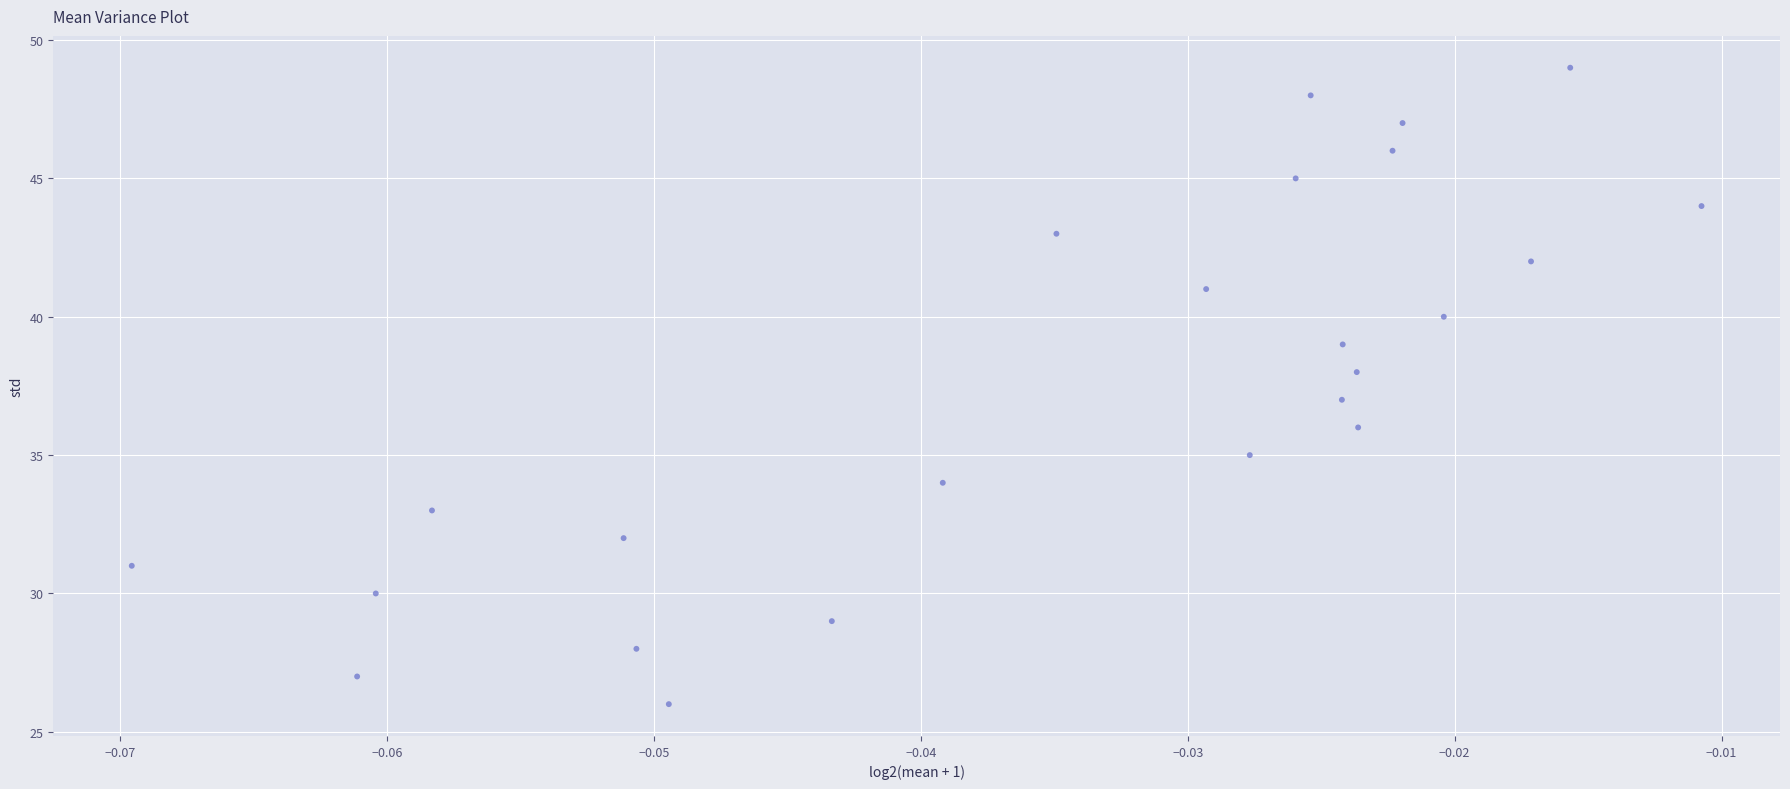

What is the range of Y values (max minus min)?

23